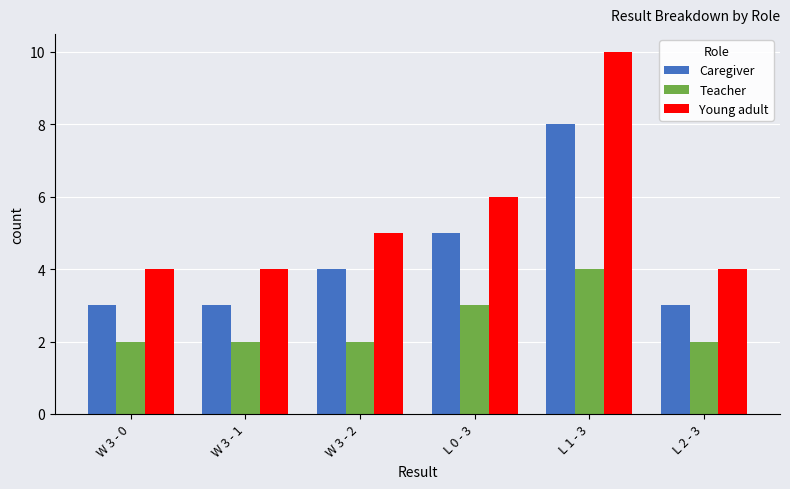

Between L 1 - 3 and L 2 - 3, which series saw the biggest shift?

Young adult